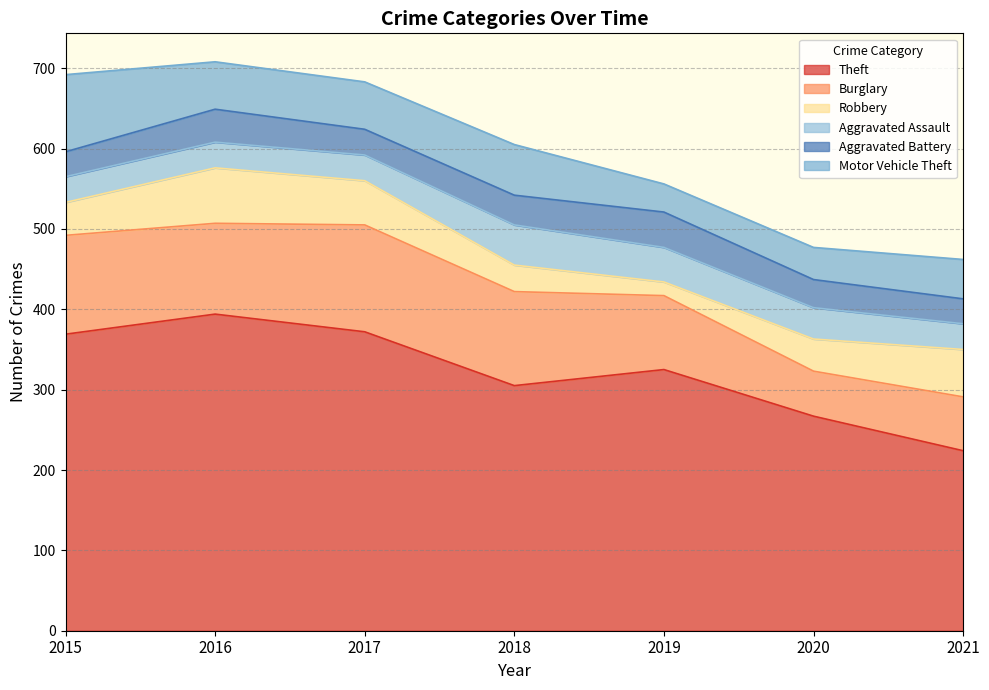

Reading right to left, list all the values displayed in this chart.

Theft: 224	267	325	305	372	394	369
Burglary: 67	56	92	117	133	113	123
Robbery: 59	40	17	33	55	69	41
Aggravated Assault: 32	39	43	50	32	32	32
Aggravated Battery: 31	35	44	37	32	41	31
Motor Vehicle Theft: 49	40	35	63	59	59	96